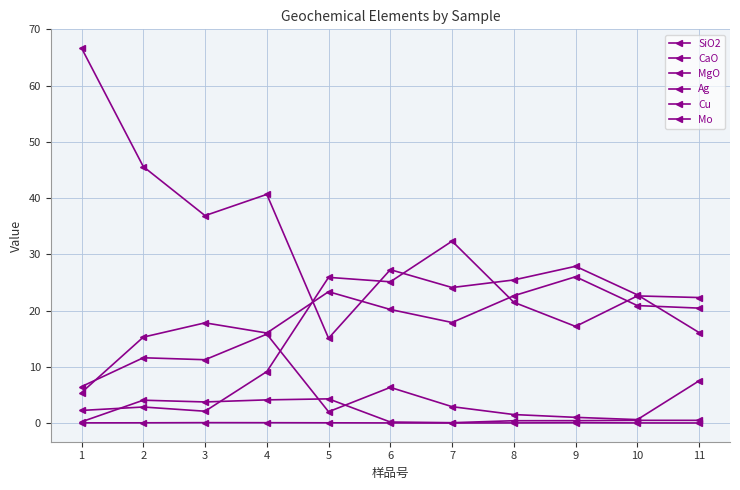

Is the value of CaO at 3 greater than the value of SiO2 at 5?

No